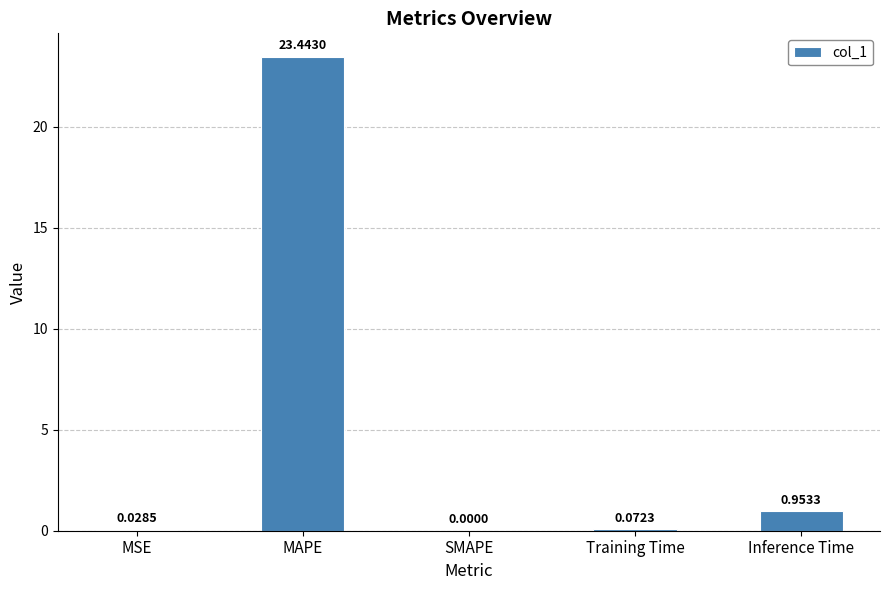

Where is the data nearest to the value 11?

Inference Time